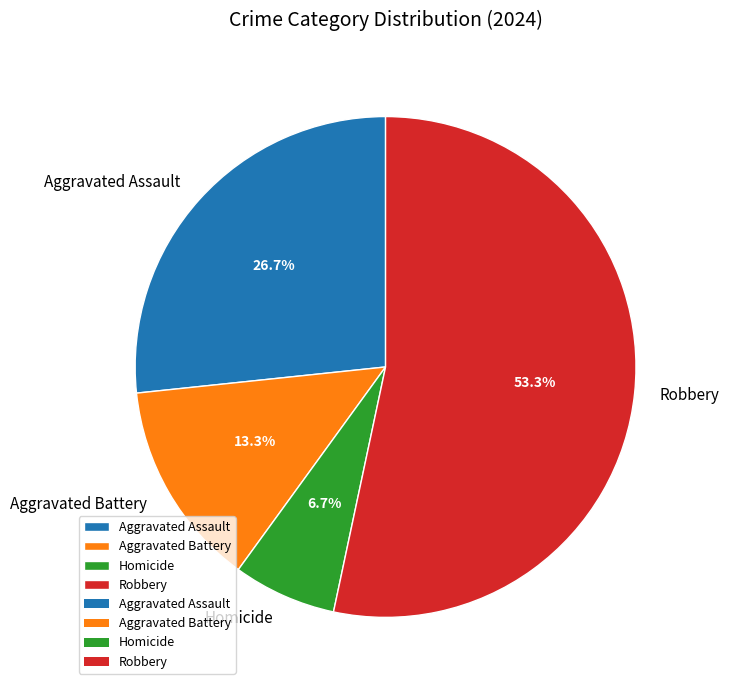

What is the largest slice in the pie chart?

Robbery